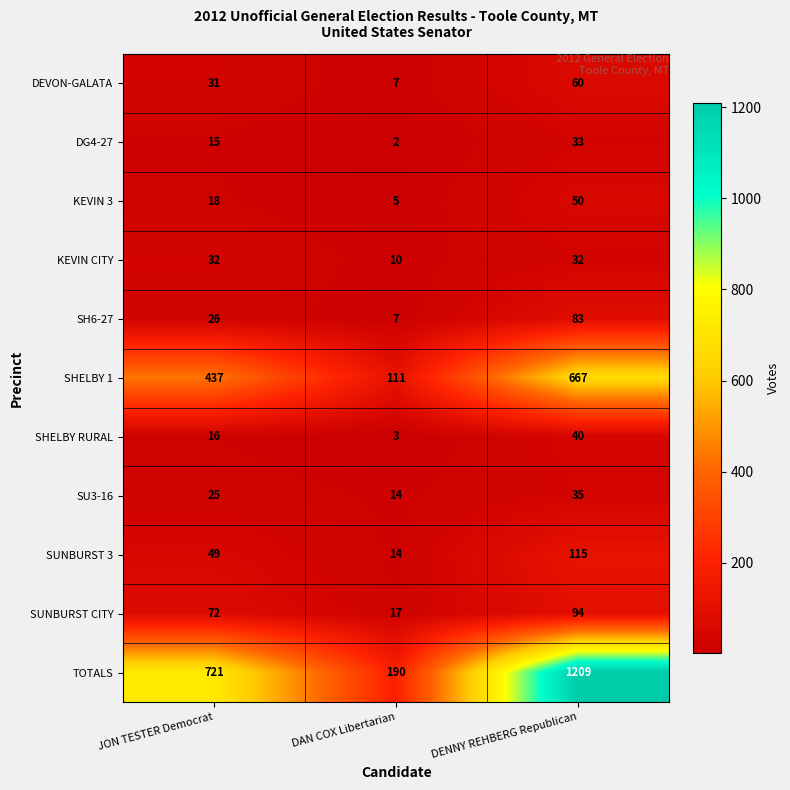

What is the spread (max minus min) of values at DAN COX Libertarian?

188